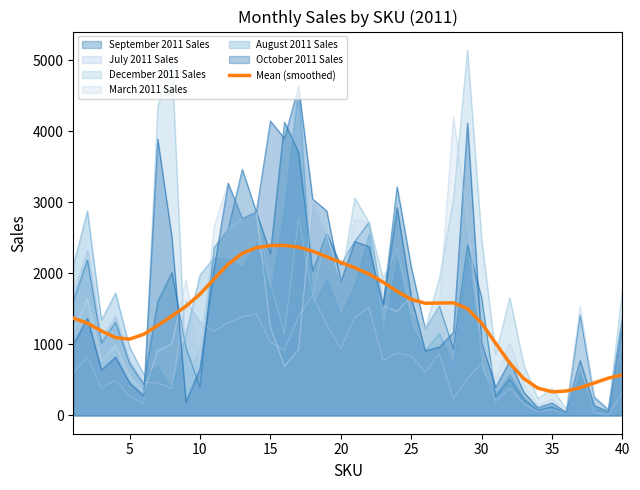

Which series has the widest spread of values?

December 2011 Sales